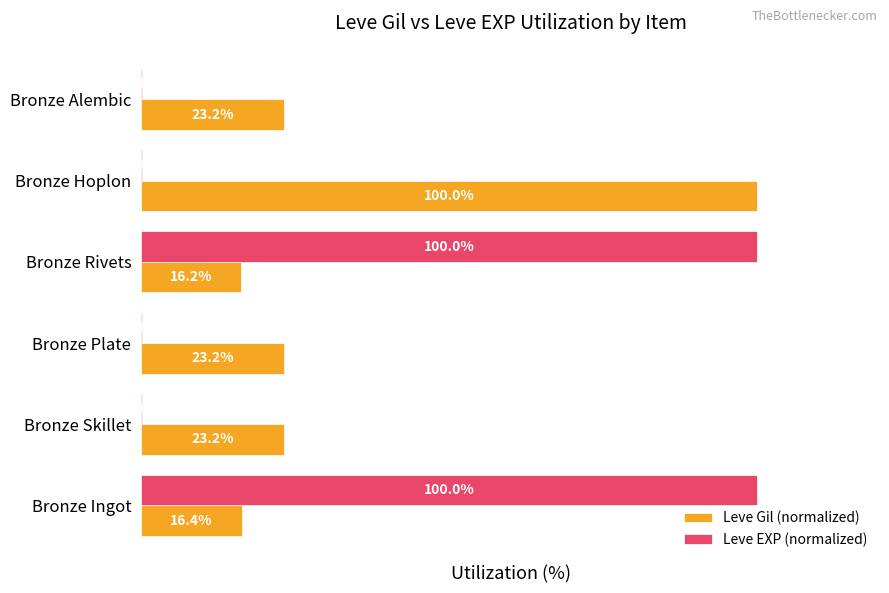

Which series has the largest total across all categories?

Leve Gil (normalized)